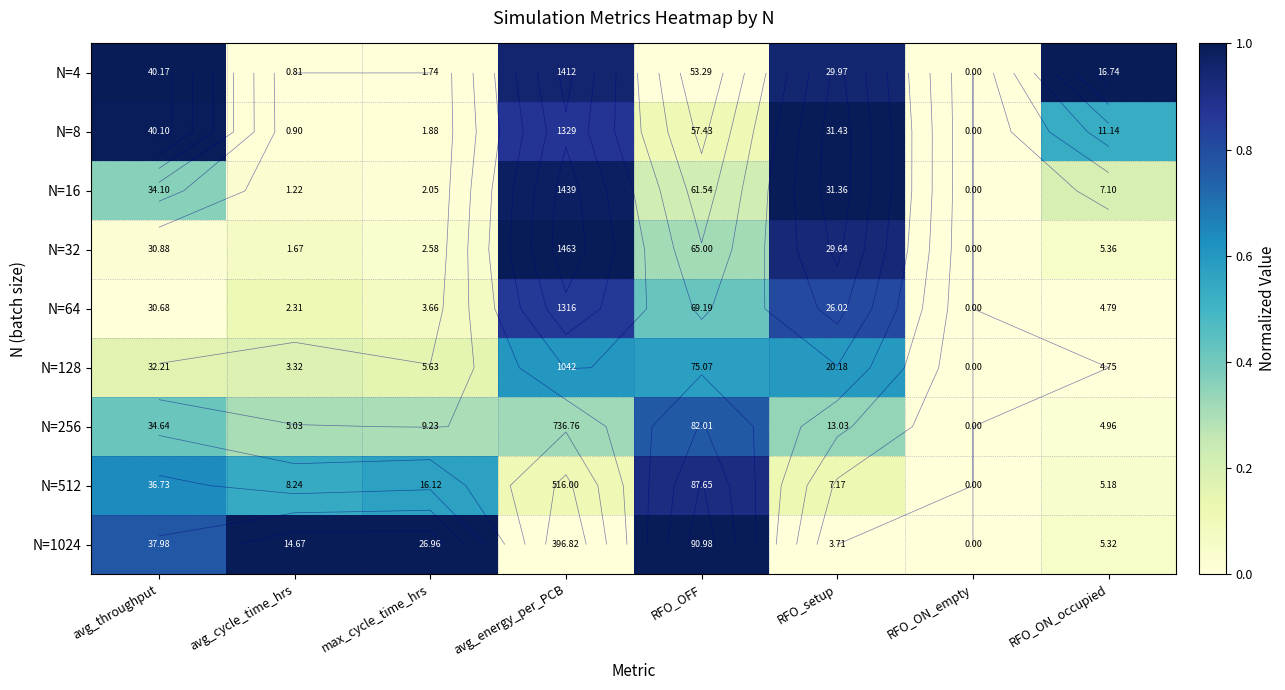

At which label is N=8 closest to 0?

RFO_ON_empty